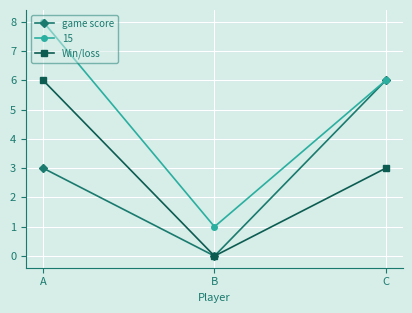

Is the value of game score at C greater than the value of Win/loss at B?

Yes